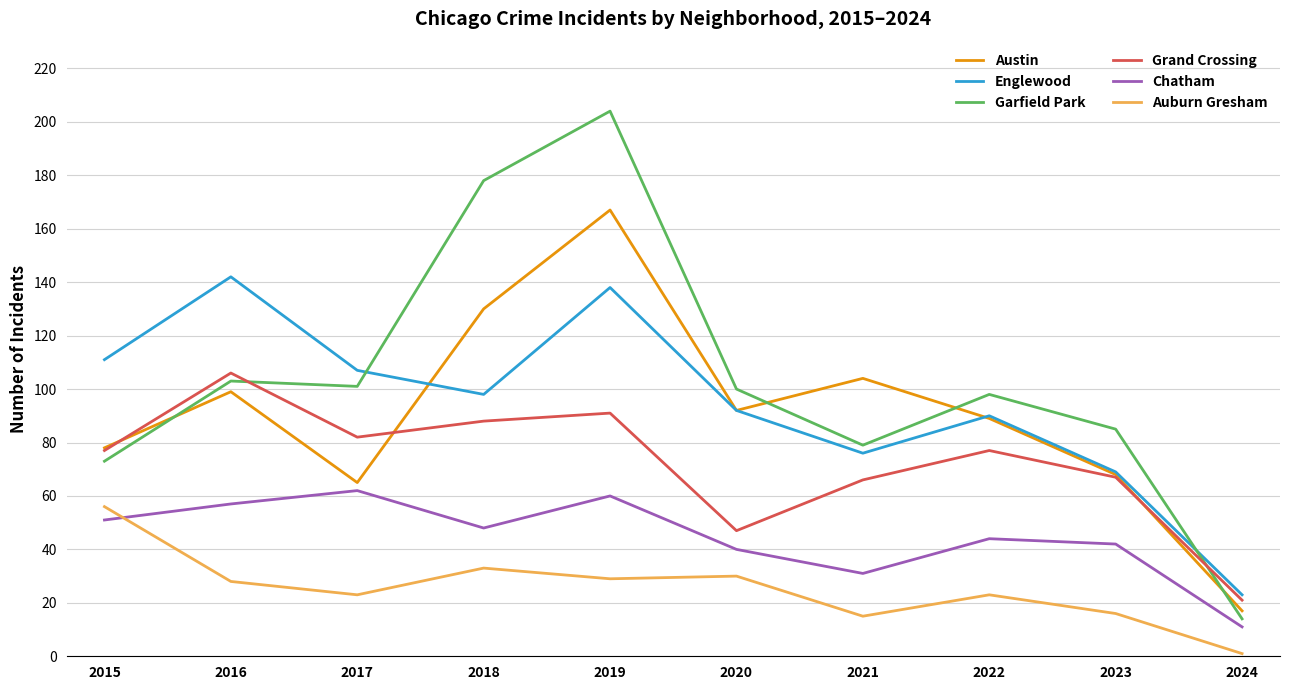

The value of Garfield Park at 2024 is 14. True or false?

True